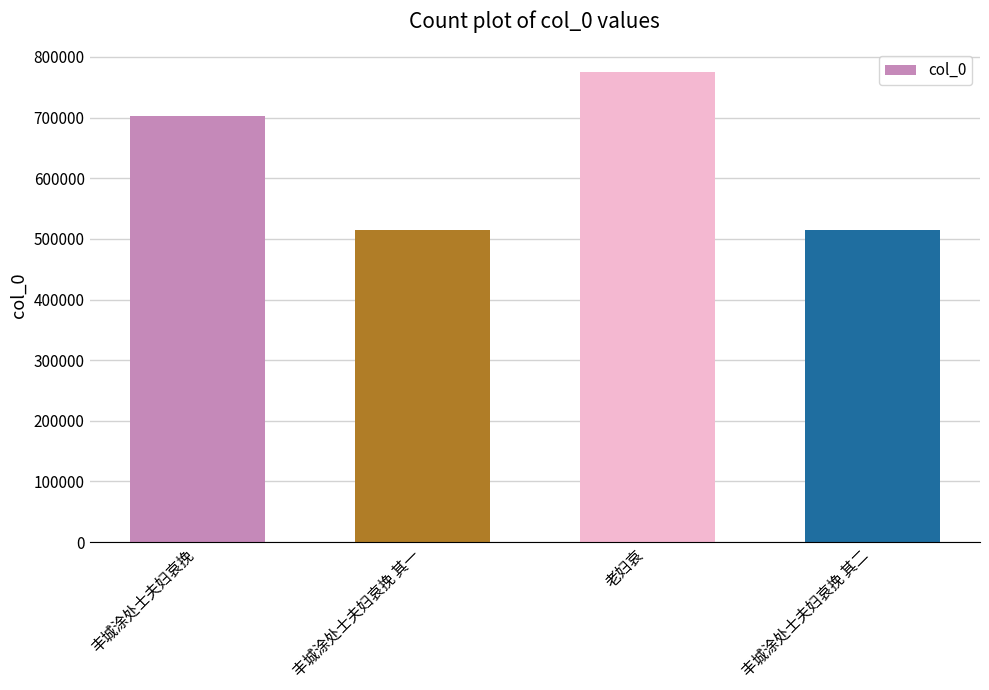

Which has a higher value, 丰城涂处士夫妇哀挽 其二 or 丰城涂处士夫妇哀挽?

丰城涂处士夫妇哀挽